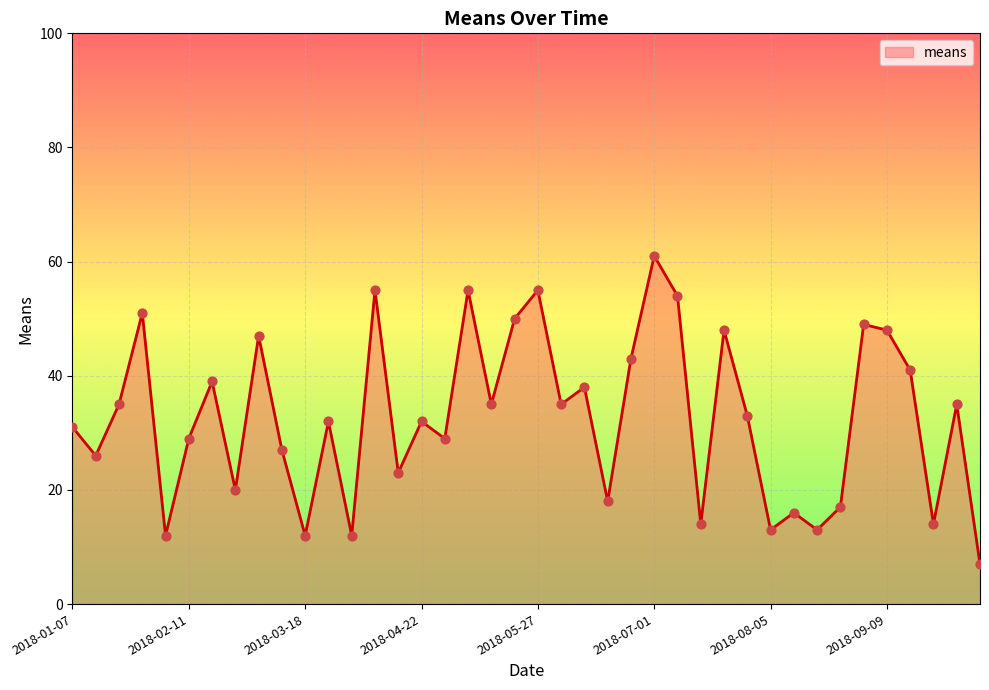

What is the greatest value displayed?

61